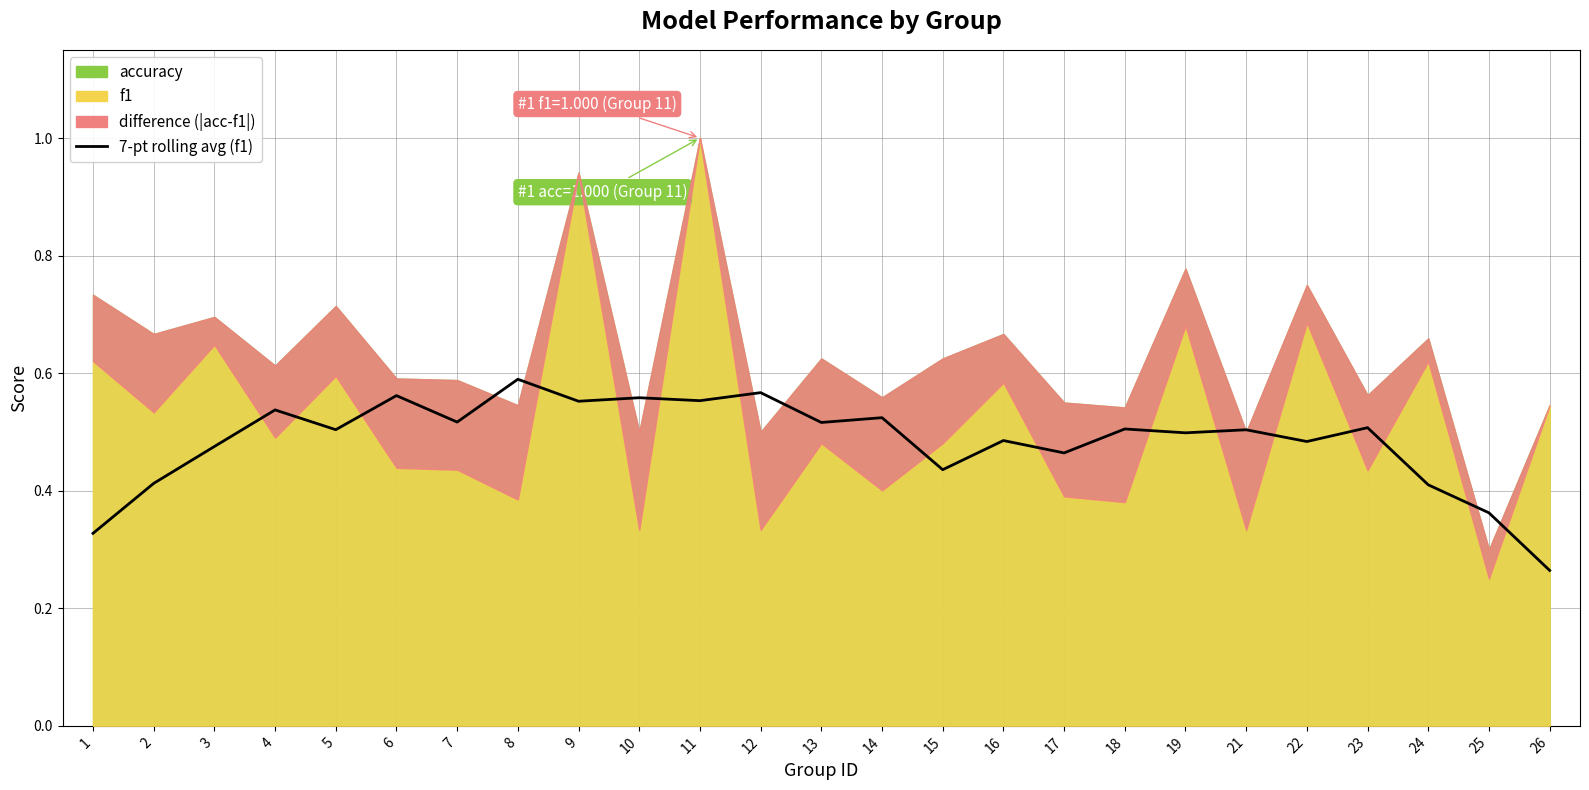

Reading right to left, what are all the values shown in this chart?

26=0.3	25=0.4	24=0.4	23=0.5	22=0.5	21=0.5	19=0.5	18=0.5	17=0.5	16=0.5	15=0.4	14=0.5	13=0.5	12=0.6	11=0.6	10=0.6	9=0.6	8=0.6	7=0.5	6=0.6	5=0.5	4=0.5	3=0.5	2=0.4	1=0.3